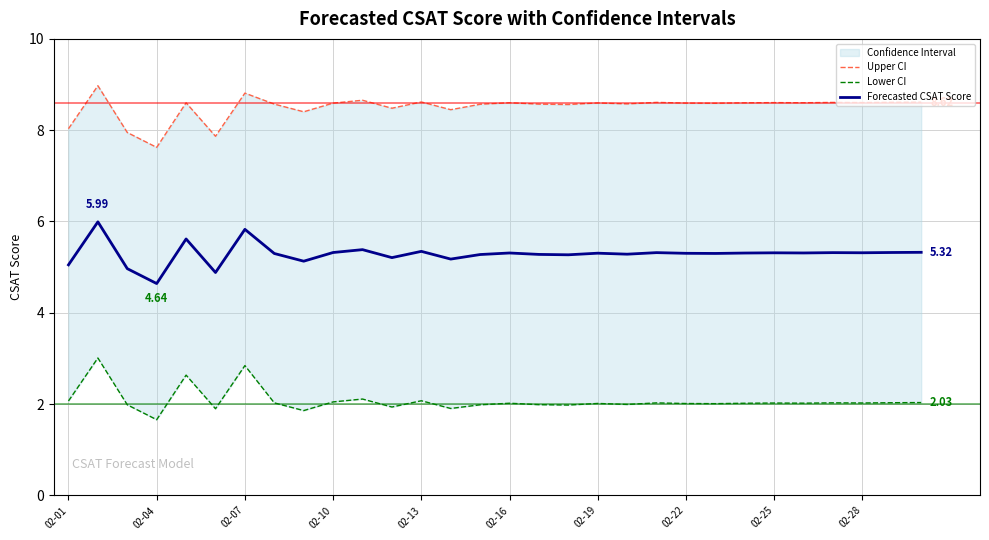

Is it true that Forecasted CSAT Score equals 5.3 at 19?

True